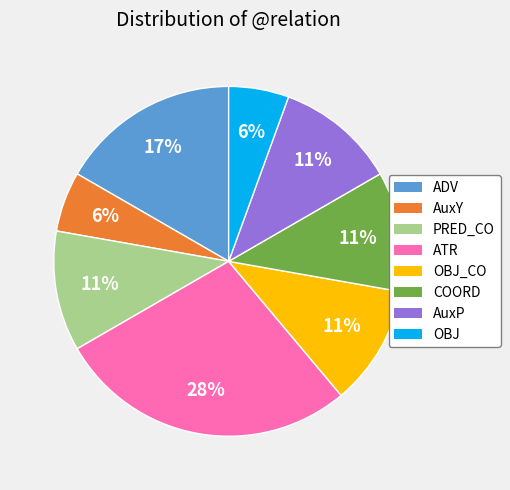

To the nearest percent, what is the average slice percentage?

12%